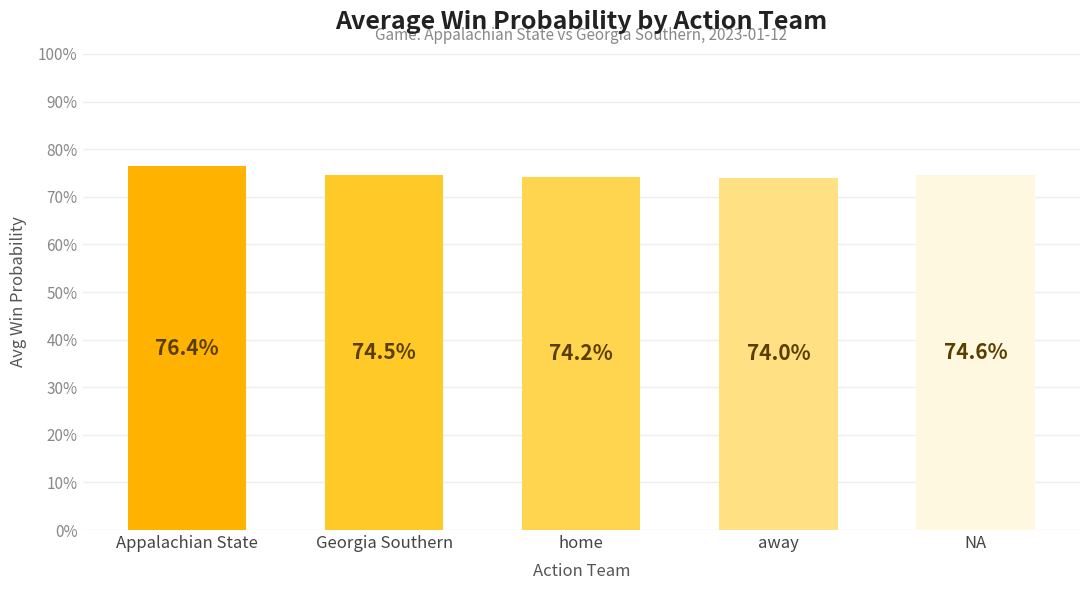

How many series are shown in this chart?

1